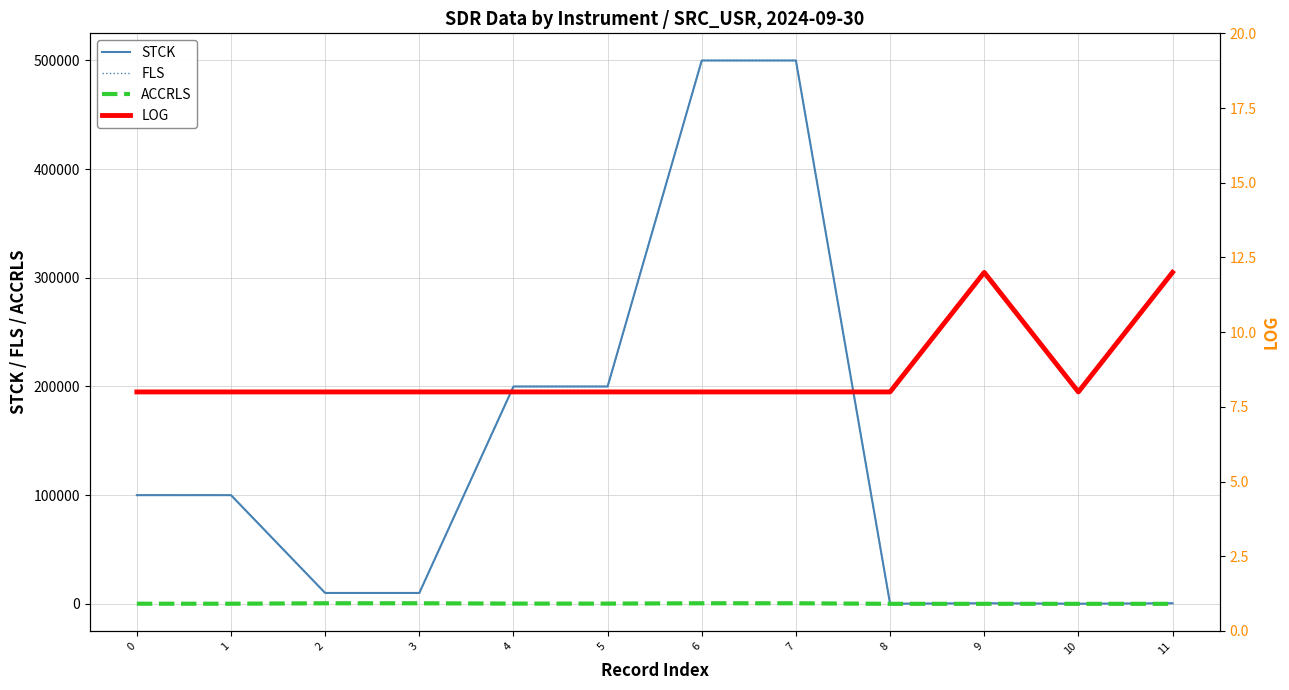

What are all the series names shown in the legend?

STCK, FLS, ACCRLS, LOG